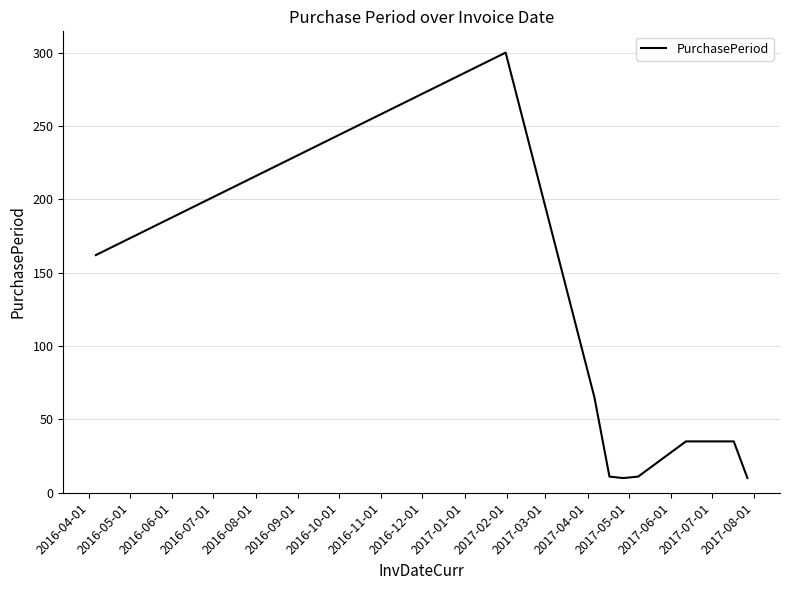

What is the difference between the maximum and minimum values?

290